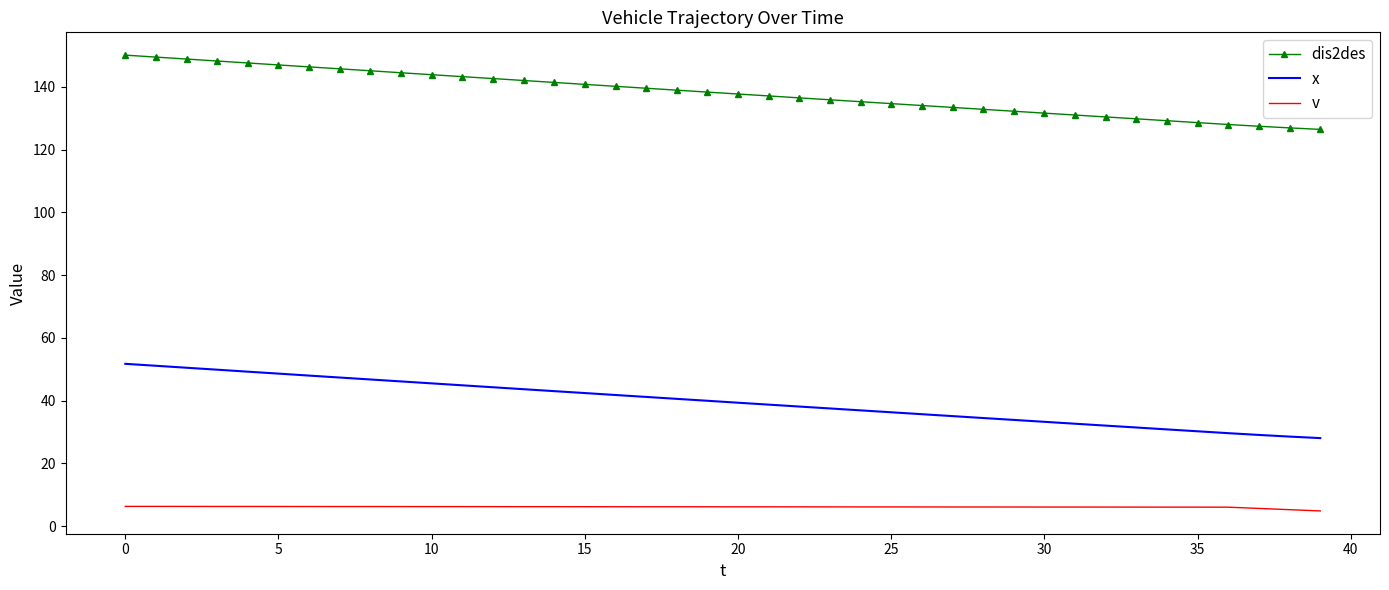

Count the number of categories in the chart.

40